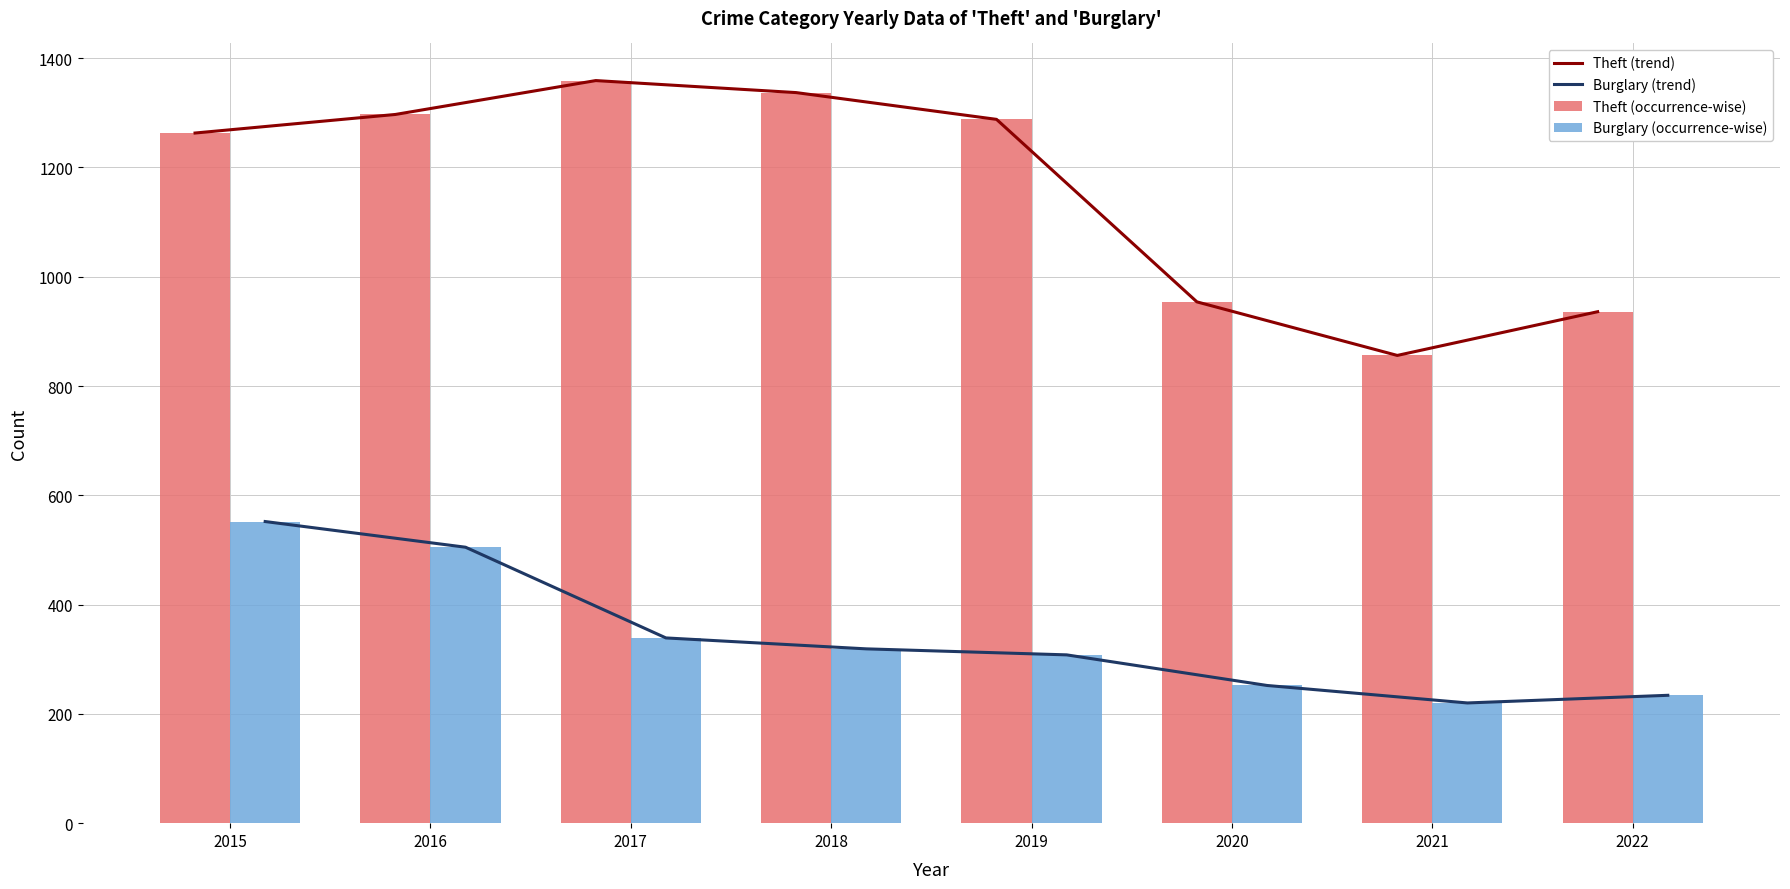

What is the highest value of the Burglary (occurrence-wise) series?

552